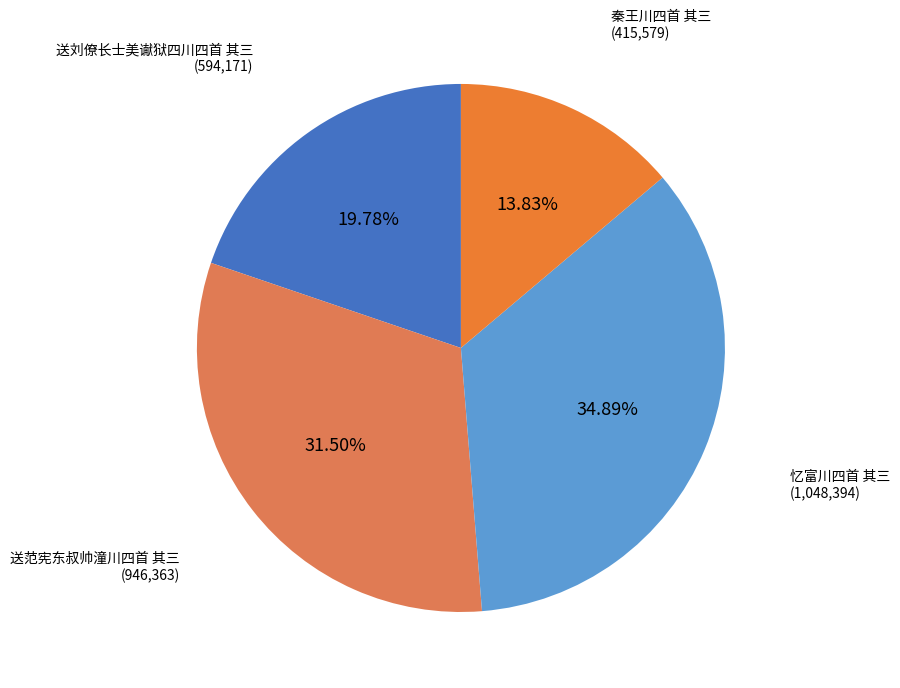

How many slices are in this pie chart?

4